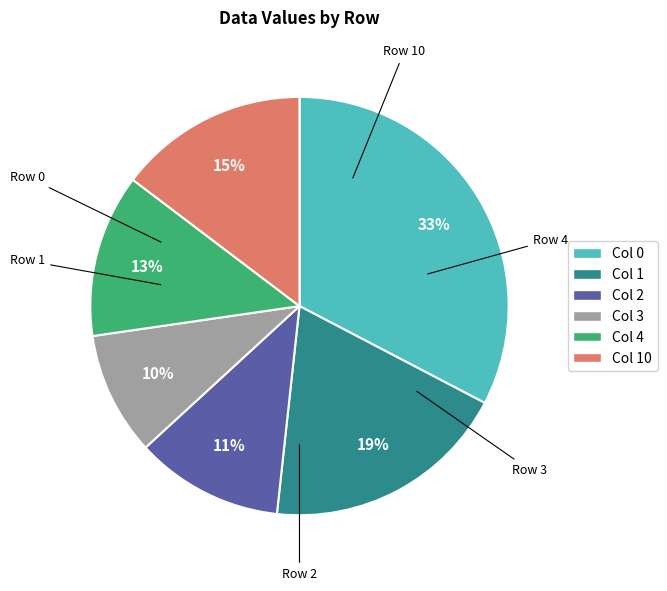

Do Col 2 and Col 10 together represent more than half of the pie?

No